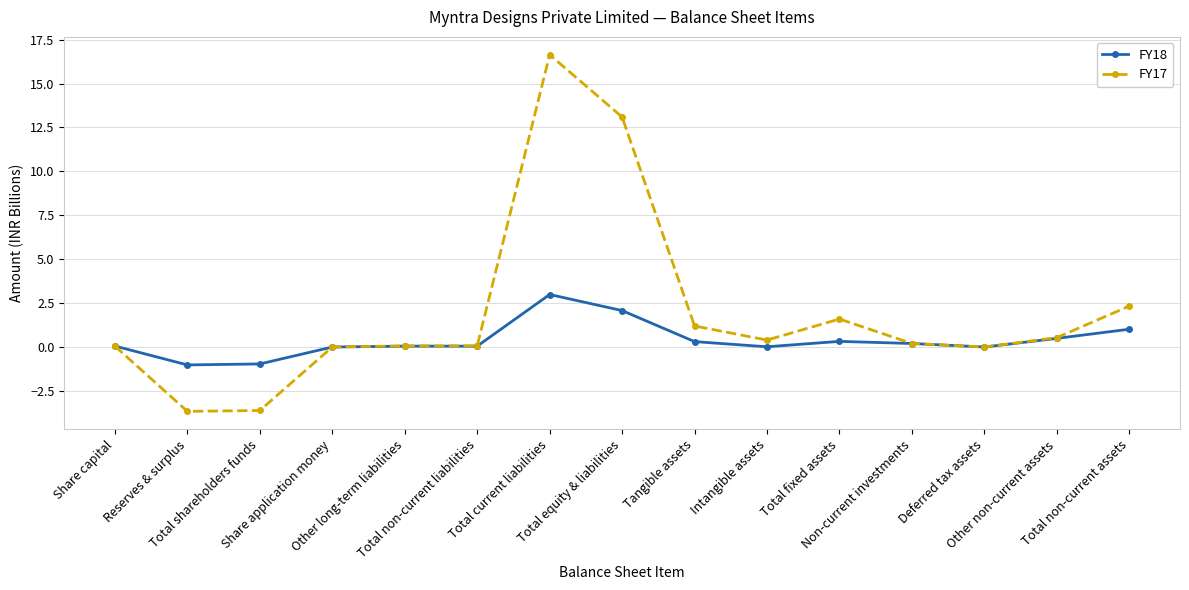

Rank the series by their maximum value, from highest to lowest.

FY17, FY18